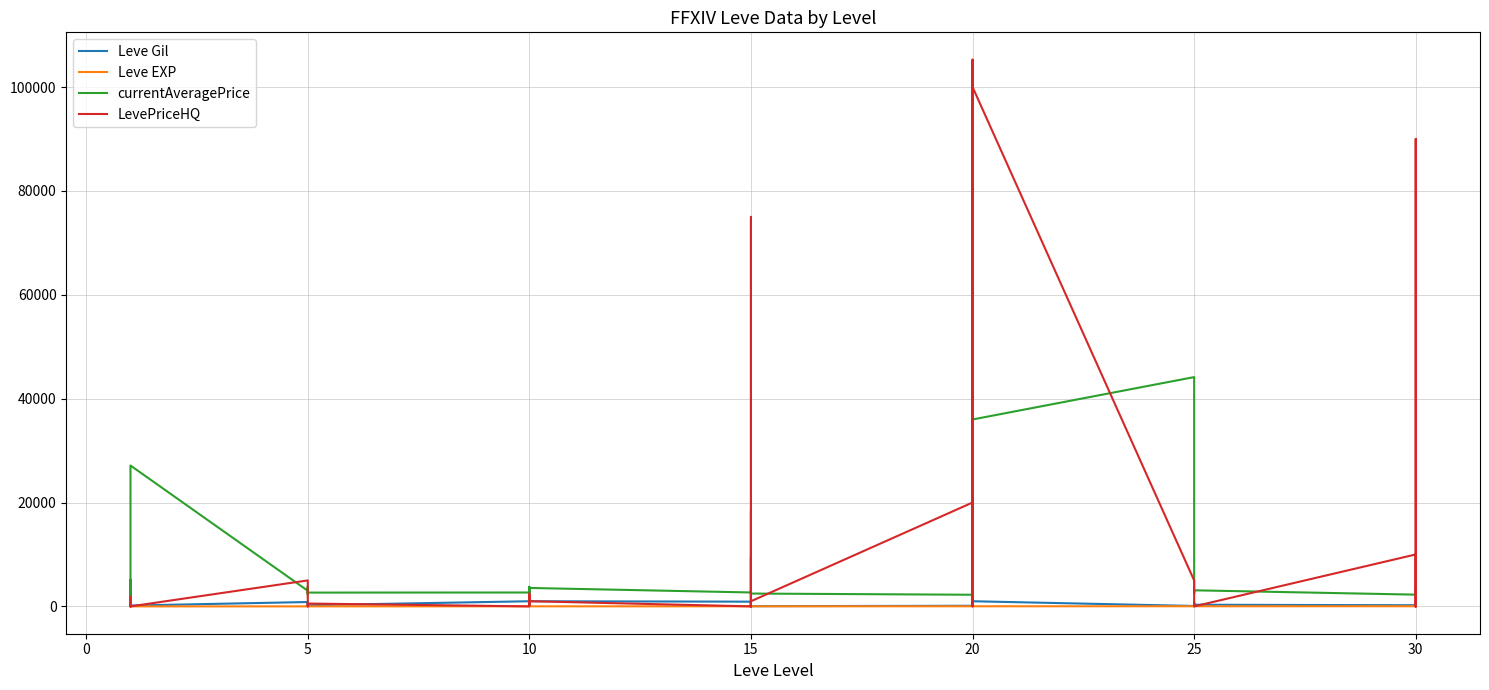

What are all the series names shown in the legend?

Leve Gil, Leve EXP, currentAveragePrice, LevePriceHQ